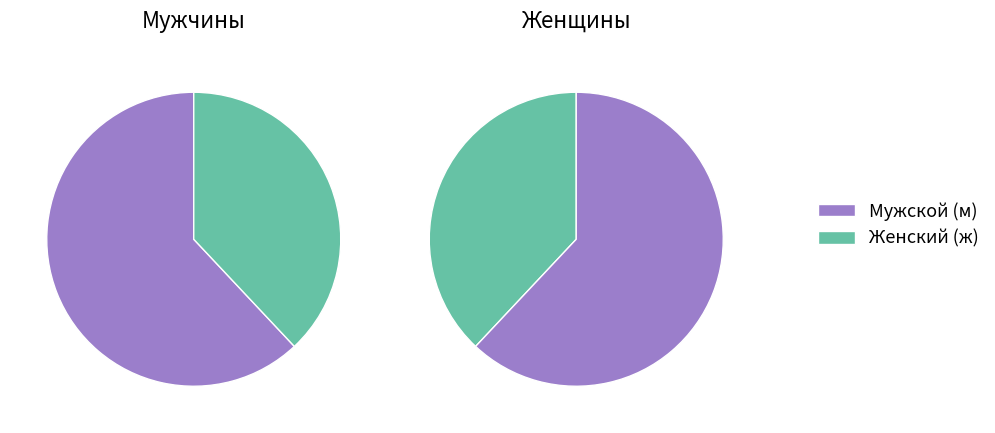

What is the change in value from м to ж?

-12